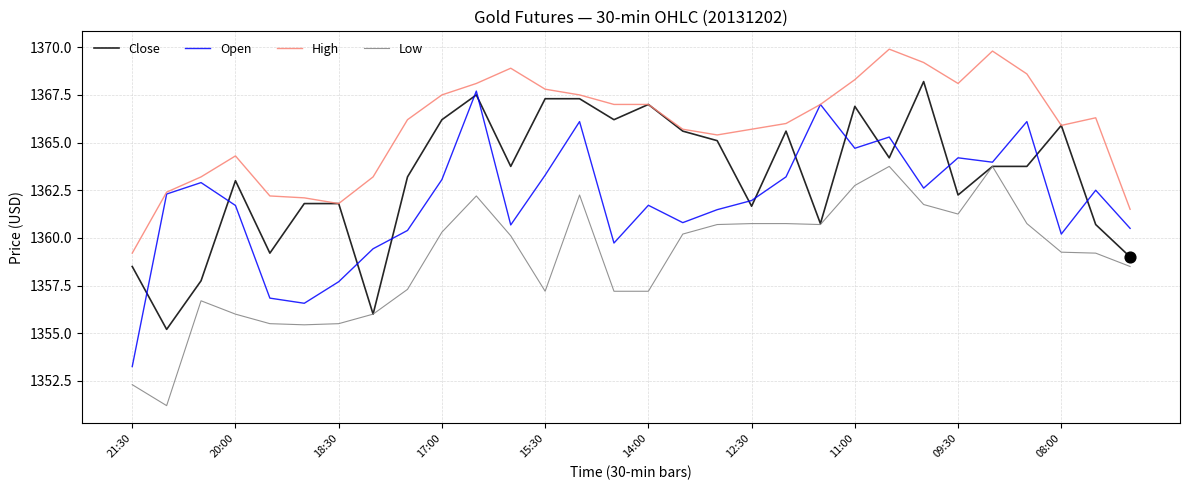

Which series has the largest total across all categories?

High